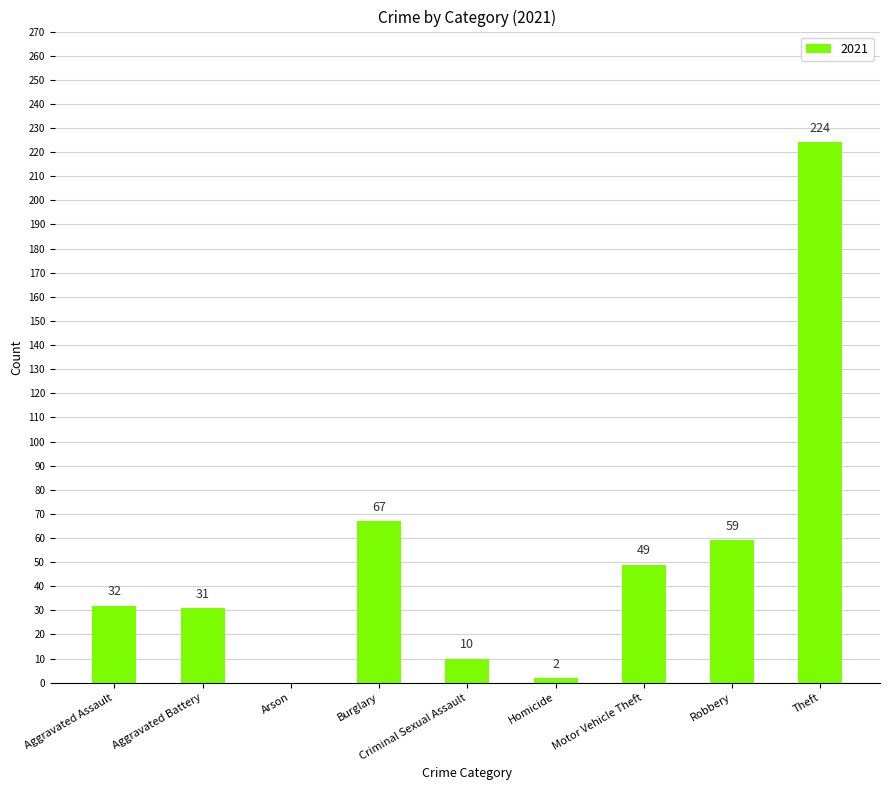

Is it true that the value at Criminal Sexual Assault is 10?

True